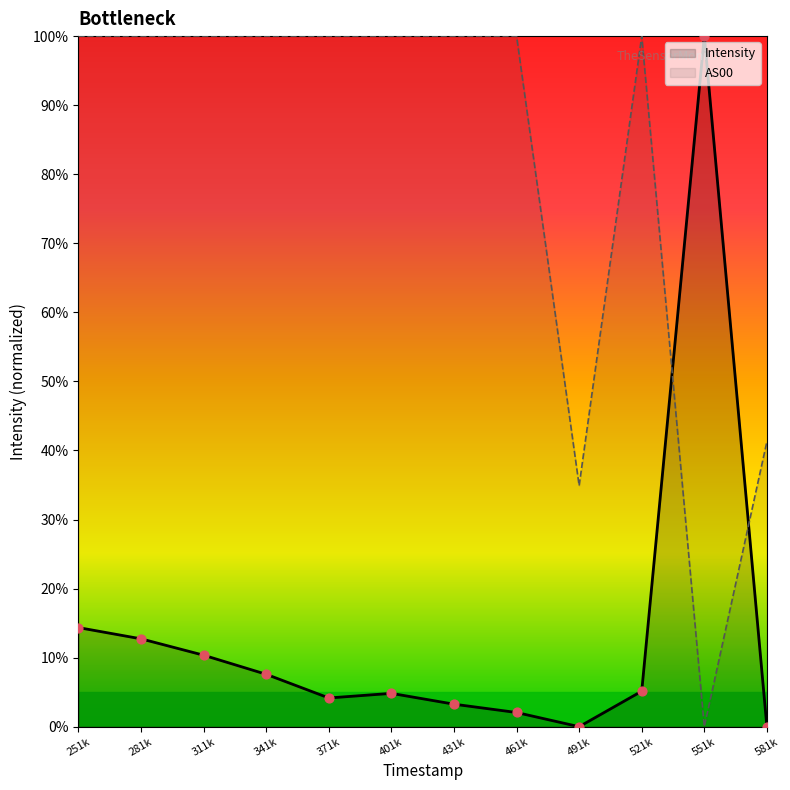

Which series has the largest Y range (max minus min)?

Intensity